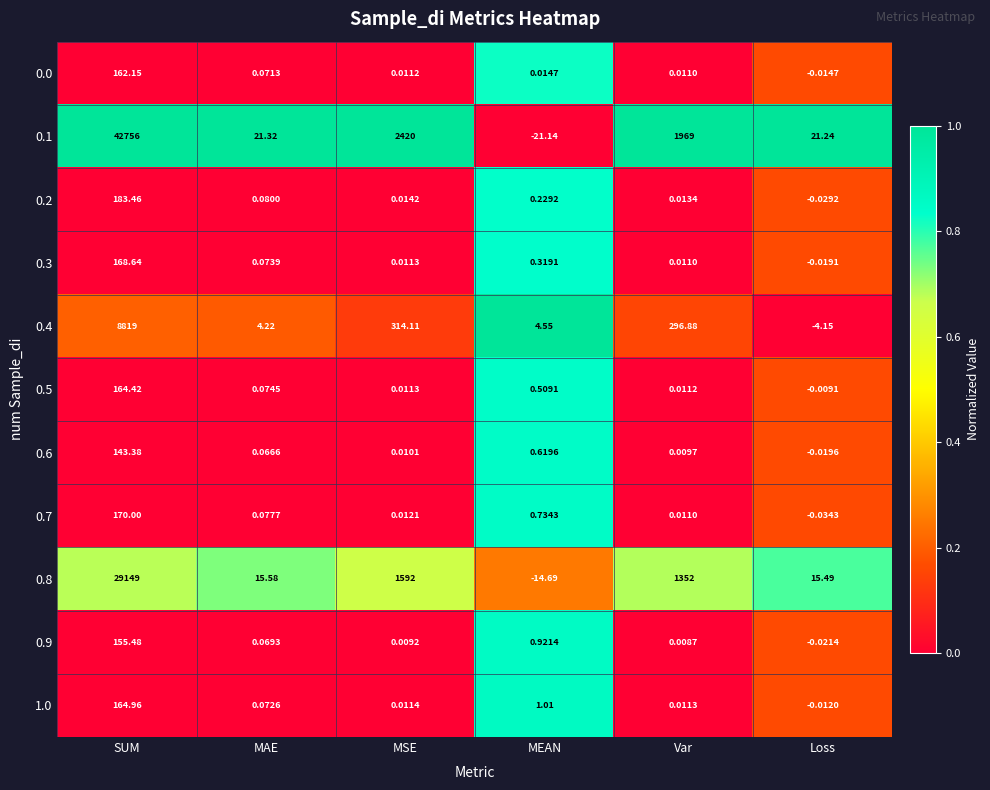

At which category is the sum across all series the highest?

SUM